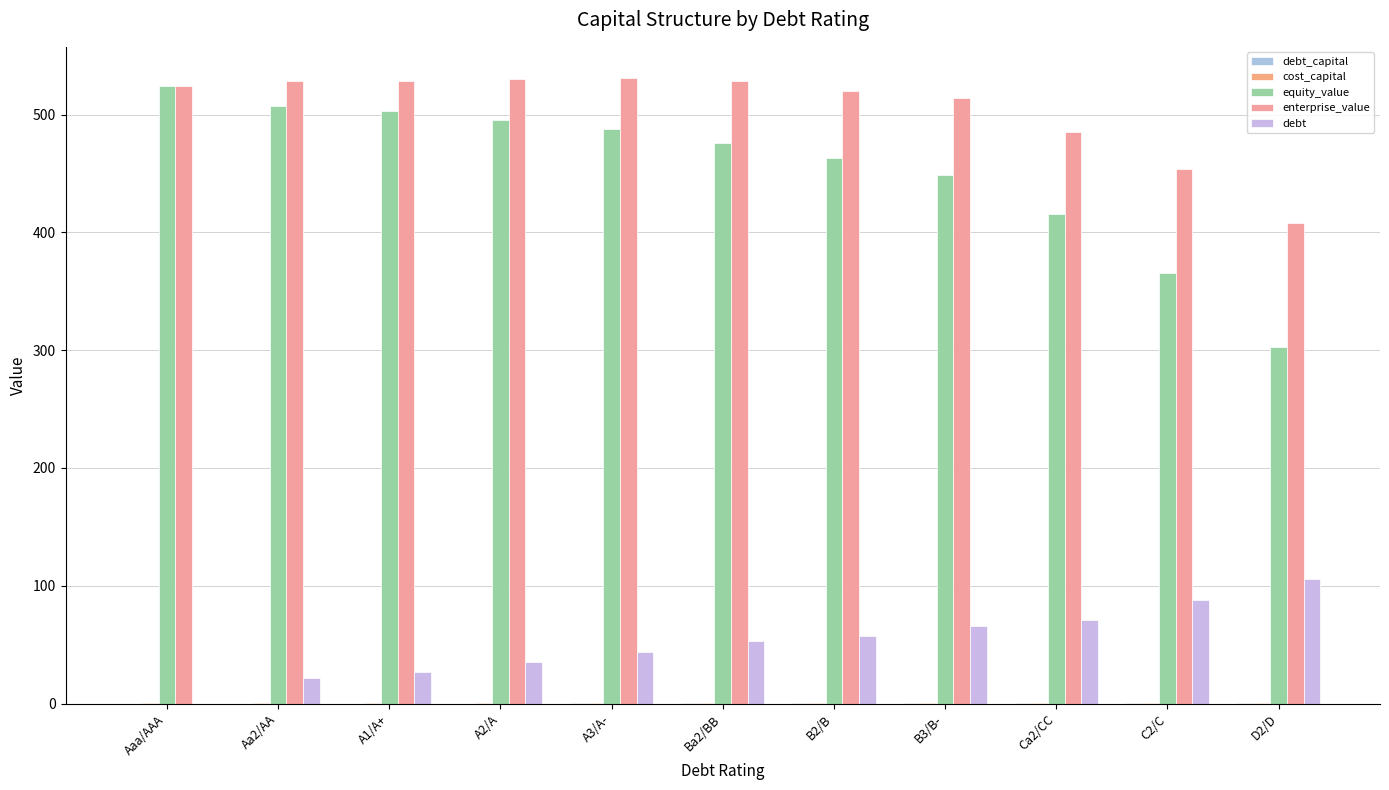

What is the value of the enterprise_value bar at the 1st from the left?

524.0